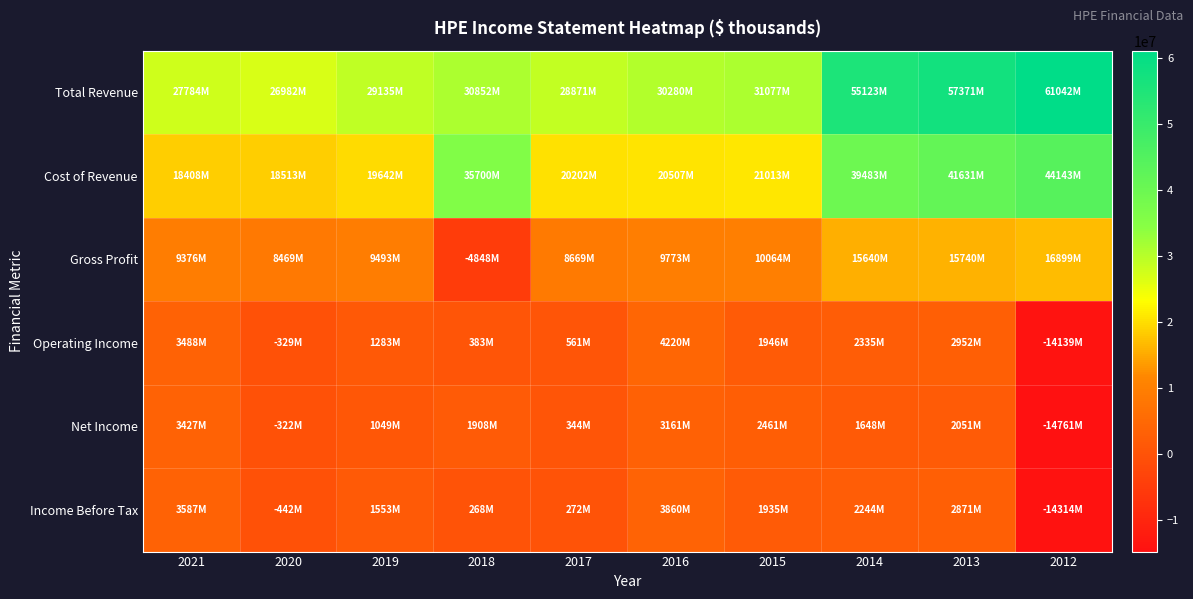

Reading left to right, list all the values displayed in this chart.

Total Revenue: 2021=27784000	2020=26982000	2019=29135000	2018=30852000	2017=28871000	2016=30280000	2015=31077000	2014=55123000	2013=57371000	2012=61042000
Cost of Revenue: 2021=18408000	2020=18513000	2019=19642000	2018=35700000	2017=20202000	2016=20507000	2015=21013000	2014=39483000	2013=41631000	2012=44143000
Gross Profit: 2021=9376000	2020=8469000	2019=9493000	2018=-4848000	2017=8669000	2016=9773000	2015=10064000	2014=15640000	2013=15740000	2012=16899000
Operating Income: 2021=3488000	2020=-329000	2019=1283000	2018=383000	2017=561000	2016=4220000	2015=1946000	2014=2335000	2013=2952000	2012=-14139000
Net Income: 2021=3427000	2020=-322000	2019=1049000	2018=1908000	2017=344000	2016=3161000	2015=2461000	2014=1648000	2013=2051000	2012=-14761000
Income Before Tax: 2021=3587000	2020=-442000	2019=1553000	2018=268000	2017=272000	2016=3860000	2015=1935000	2014=2244000	2013=2871000	2012=-14314000